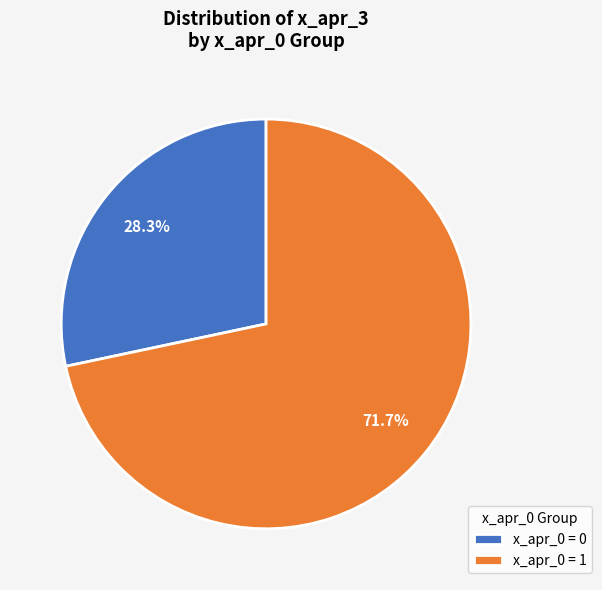

Approximately how many times larger is the value at x_apr_0 = 1 compared to x_apr_0 = 0?

2.5